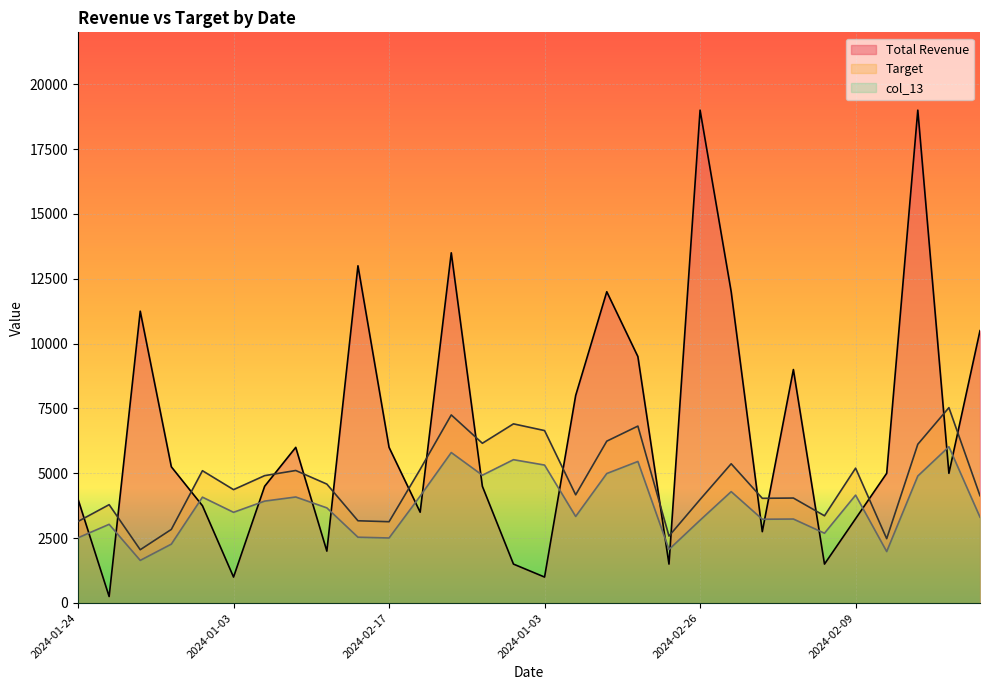

Reading left to right, transcribe all the data shown in this chart.

Total Revenue: 2024-01-24=4000.0	2024-03-08=250.0	2024-01-25=11250.0	2024-02-03=5250.0	2024-03-03=3750.0	2024-01-03=1000.0	2024-03-07=4500.0	2024-03-09=6000.0	2024-02-13=2000.0	2024-01-09=13000.0	2024-02-17=6000.0	2024-03-13=3500.0	2024-01-11=13500.0	2024-03-04=4500.0	2024-02-11=1500.0	2024-01-03=1000.0	2024-03-17=8000.0	2024-01-15=12000.0	2024-01-08=9500.0	2024-01-17=1500.0	2024-02-26=19000.0	2024-03-15=12000.0	2024-01-07=2750.0	2024-01-28=9000.0	2024-02-14=1500.0	2024-02-09=3250.0	2024-03-19=5000.0	2024-03-28=19000.0	2024-01-28=5000.0	2024-03-07=10500.0
Target: 2024-01-24=3143.0	2024-03-08=3791.0	2024-01-25=2053.0	2024-02-03=2837.0	2024-03-03=5100.0	2024-01-03=4370.0	2024-03-07=4910.0	2024-03-09=5108.0	2024-02-13=4584.0	2024-01-09=3170.0	2024-02-17=3133.0	2024-03-13=5152.0	2024-01-11=7250.0	2024-03-04=6158.0	2024-02-11=6906.0	2024-01-03=6647.0	2024-03-17=4171.0	2024-01-15=6239.0	2024-01-08=6820.0	2024-01-17=2580.0	2024-02-26=3990.0	2024-03-15=5367.0	2024-01-07=4036.0	2024-01-28=4046.0	2024-02-14=3362.0	2024-02-09=5198.0	2024-03-19=2479.0	2024-03-28=6119.0	2024-01-28=7531.0	2024-03-07=4136.0
col_13: 2024-01-24=2514.4	2024-03-08=3032.8	2024-01-25=1642.4	2024-02-03=2269.6	2024-03-03=4080.0	2024-01-03=3496.0	2024-03-07=3928.0	2024-03-09=4086.4	2024-02-13=3667.2	2024-01-09=2536.0	2024-02-17=2506.4	2024-03-13=4121.6	2024-01-11=5800.0	2024-03-04=4926.4	2024-02-11=5524.8	2024-01-03=5317.6	2024-03-17=3336.8	2024-01-15=4991.2	2024-01-08=5456.0	2024-01-17=2064.0	2024-02-26=3192.0	2024-03-15=4293.6	2024-01-07=3228.8	2024-01-28=3236.8	2024-02-14=2689.6	2024-02-09=4158.4	2024-03-19=1983.2	2024-03-28=4895.2	2024-01-28=6024.8	2024-03-07=3308.8